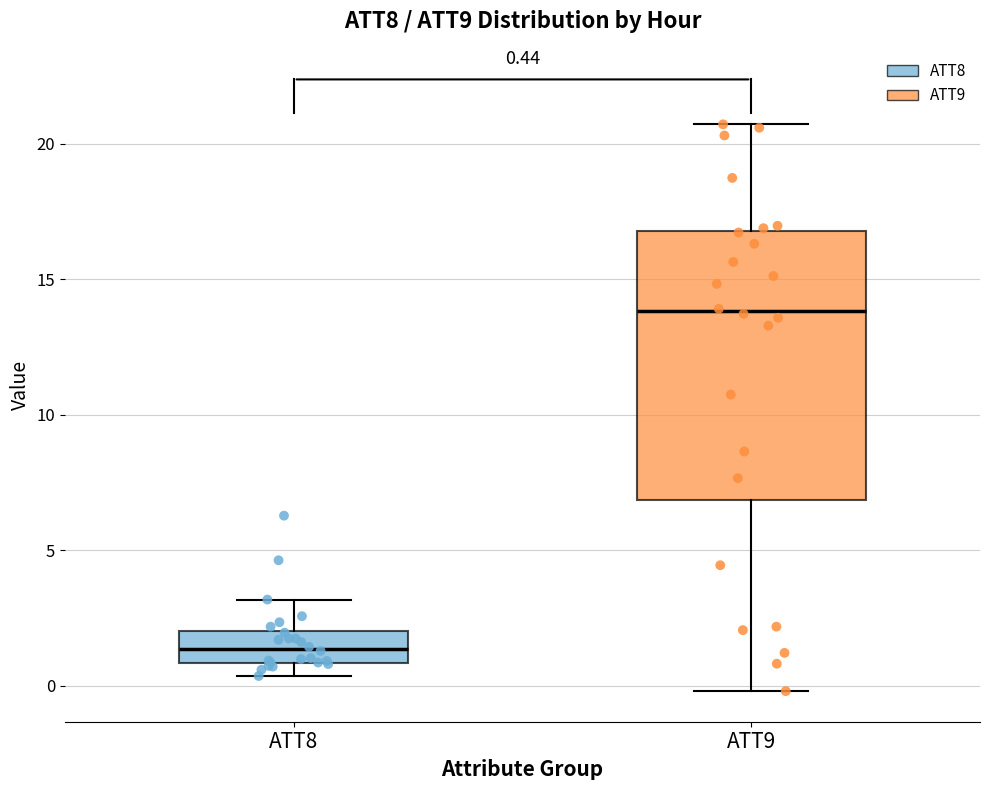

Which box has the lowest median line?

ATT8